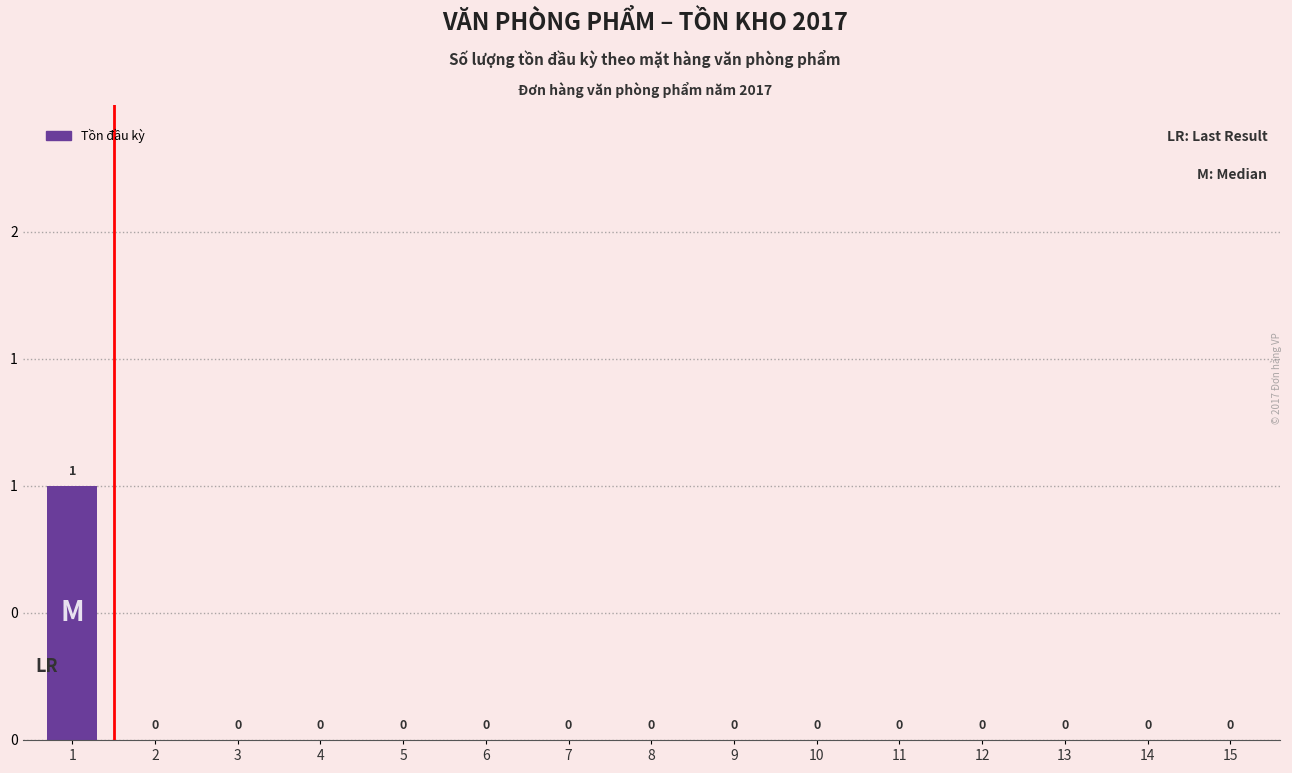

Rank the categories by value from lowest to highest.

2, 3, 4, 5, 6, 7, 8, 9, 10, 11, 12, 13, 14, 15, 1